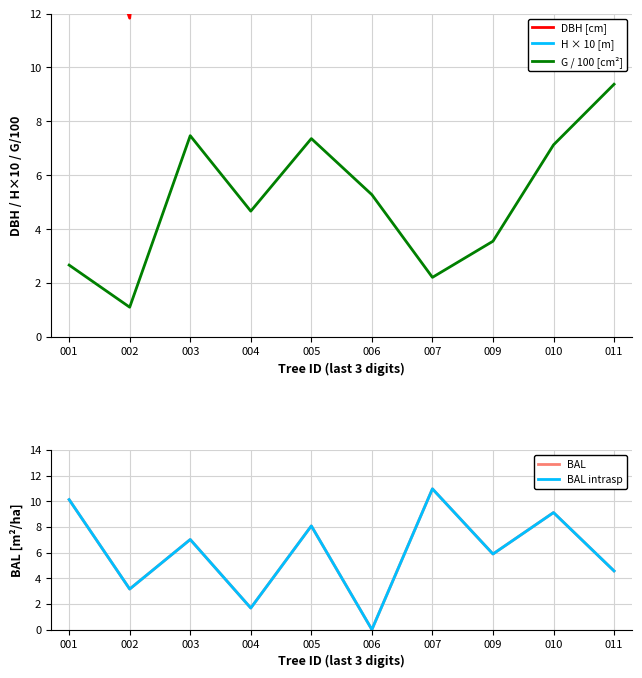

What is the average value of the DBH [cm] series?

24.5